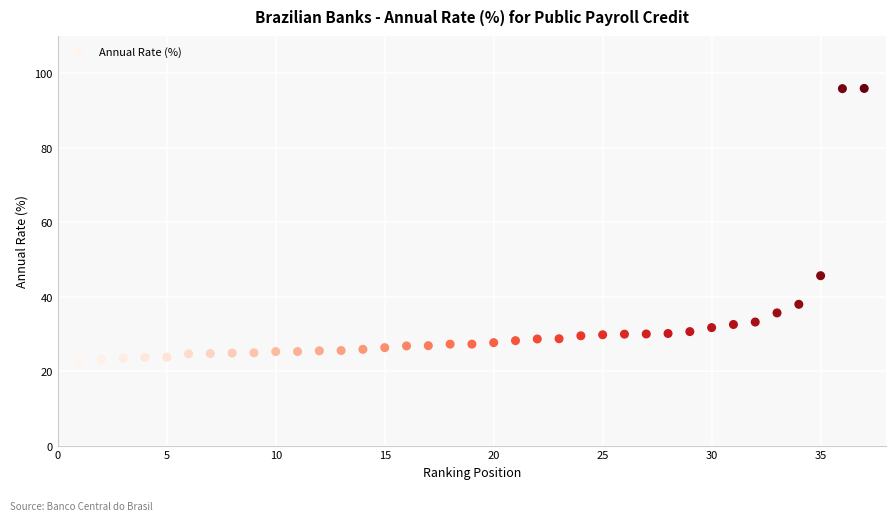

What is the range of X values (max minus min)?

36.0